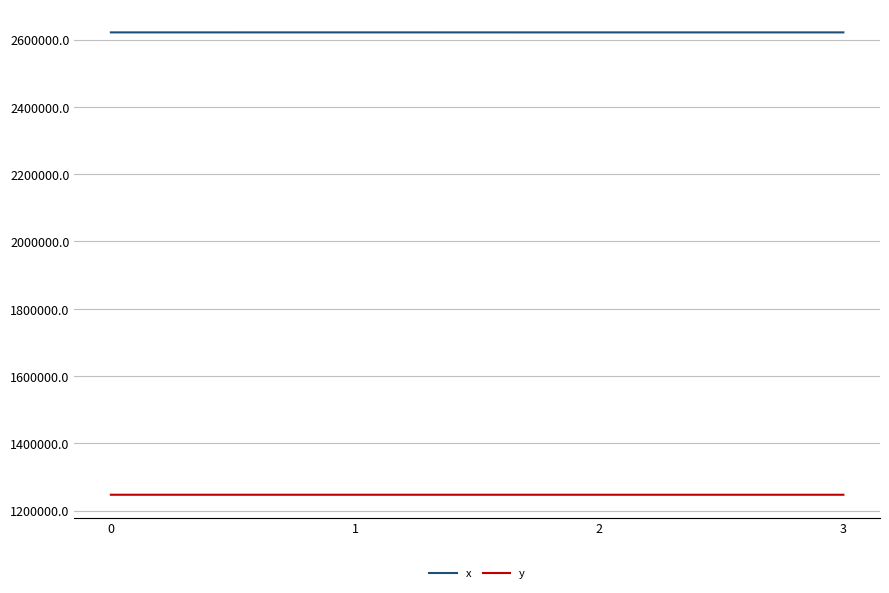

True or false: y has more than 2 interior local peaks.

False